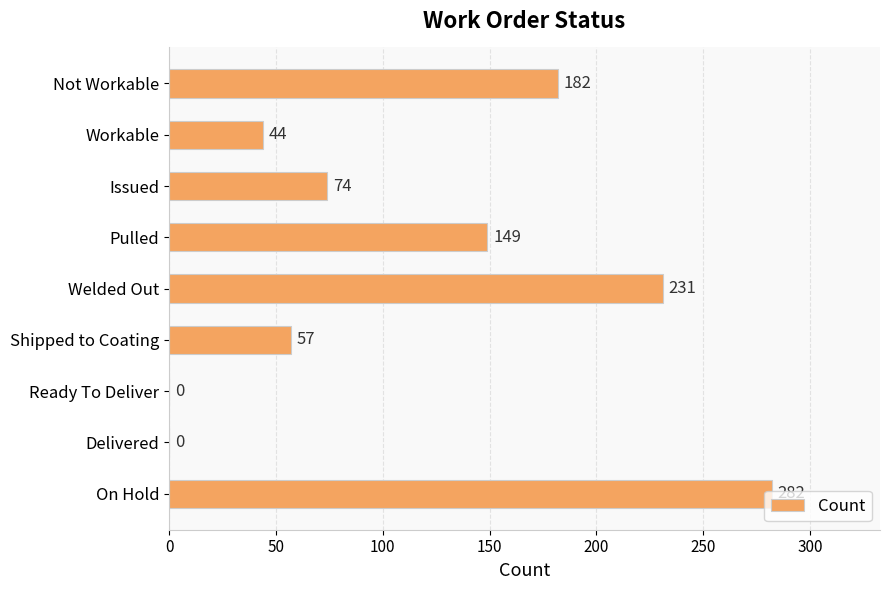

What is the ratio of the value at Welded Out to the value at On Hold?

0.8